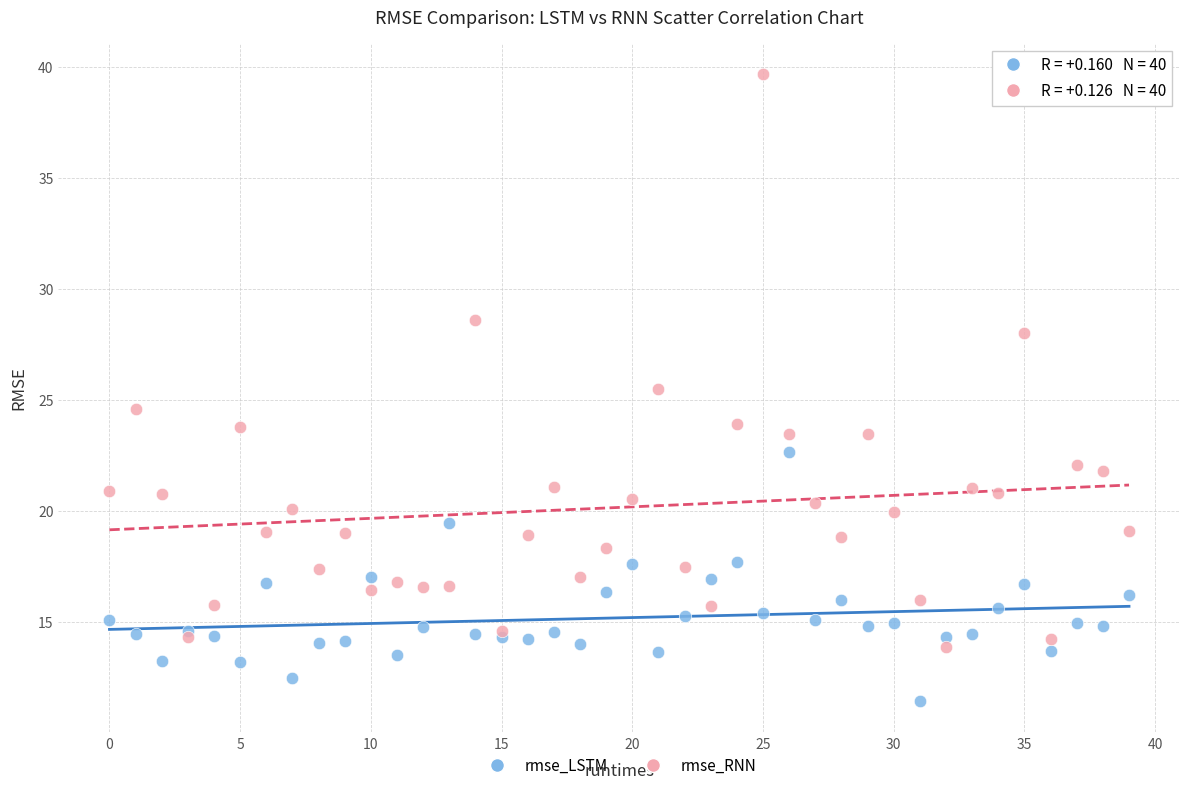

In the rmse_RNN series, what Y value is closest to 26?

25.5